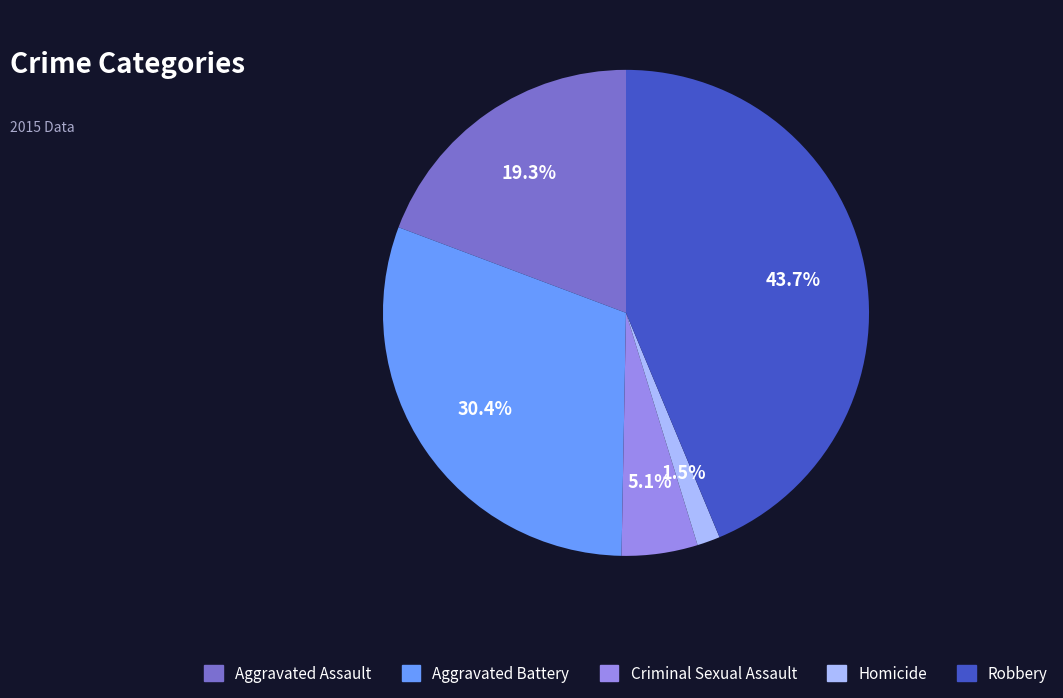

How much of the chart is everything except Aggravated Assault?

80.7%